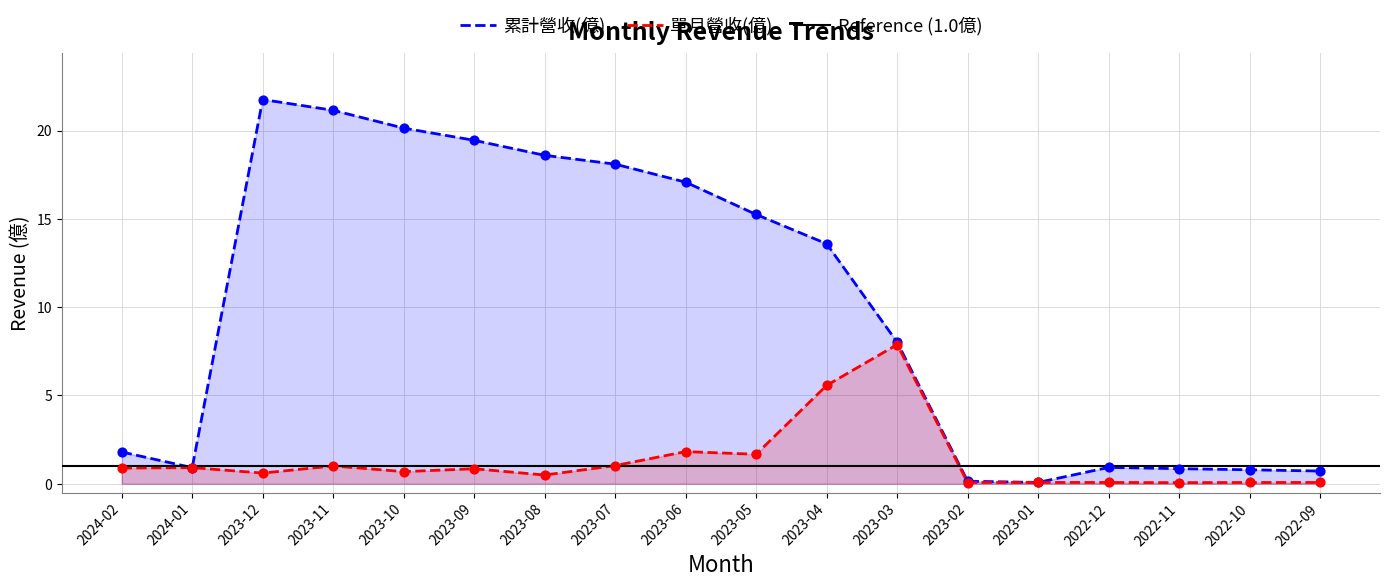

What are all the series names shown in the legend?

累計營收(億), 單月營收(億)